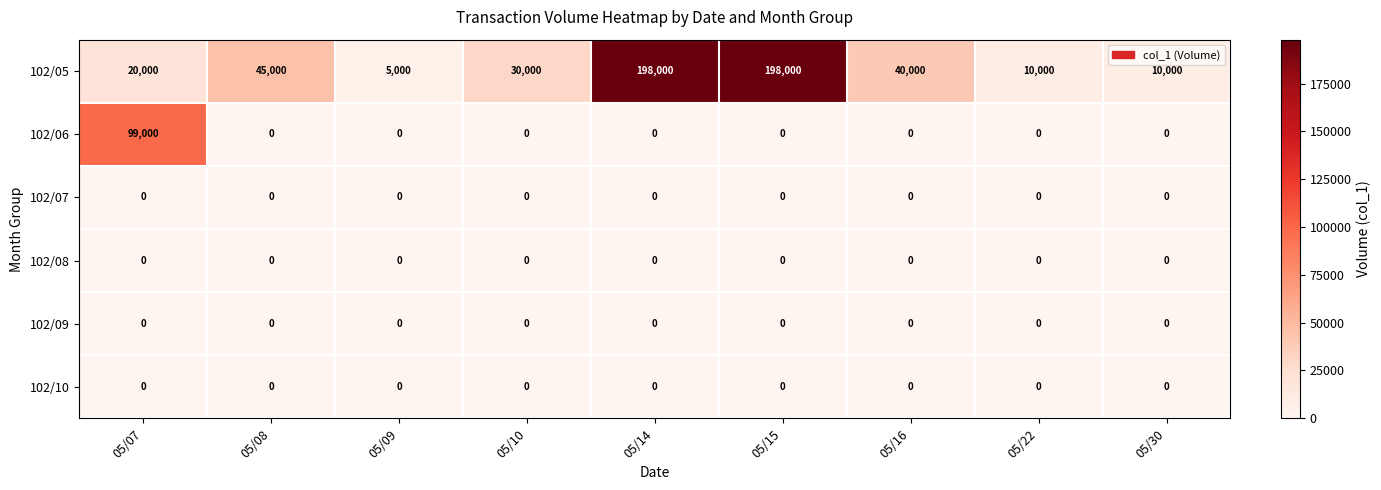

What is the total value across all series at 05/09?

5000